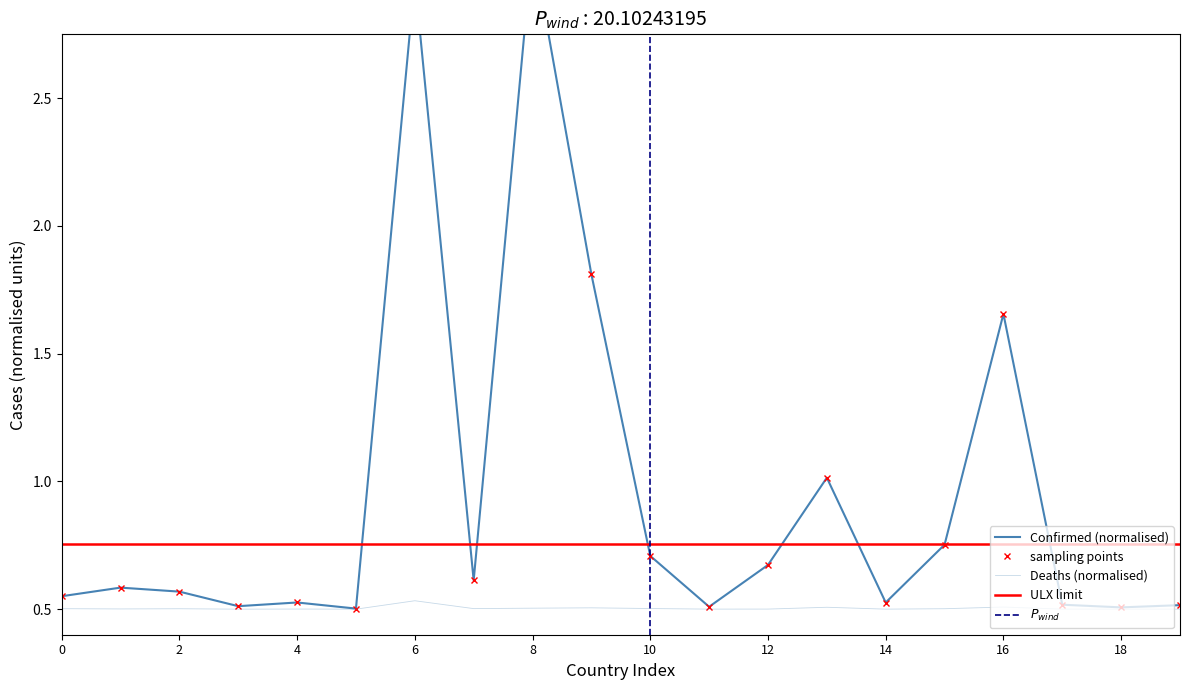

How many lines are shown in the chart?

2